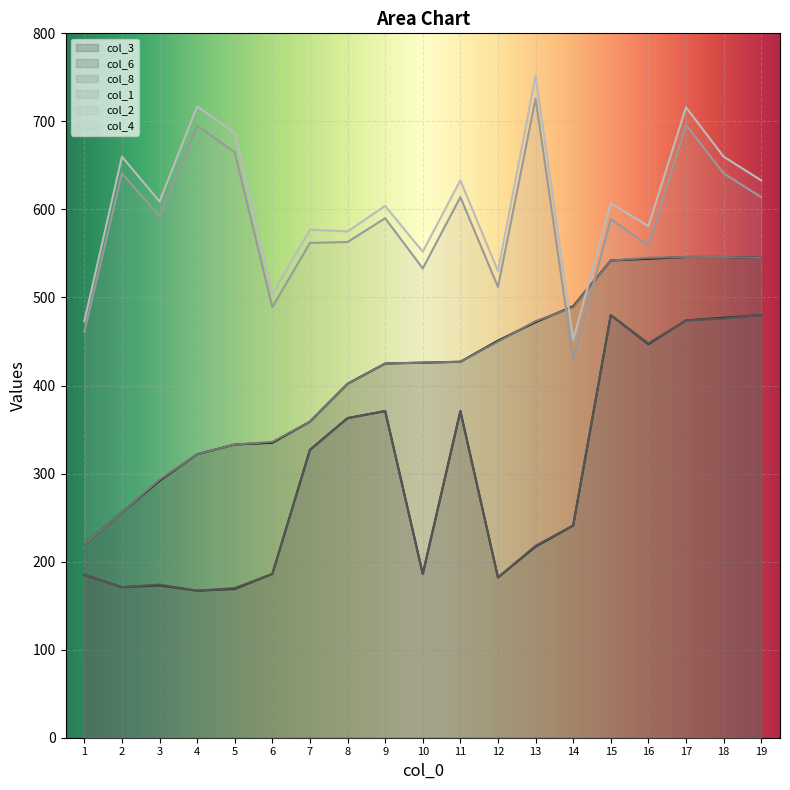

What is the difference between the col_6 values at 15 and 18?

3